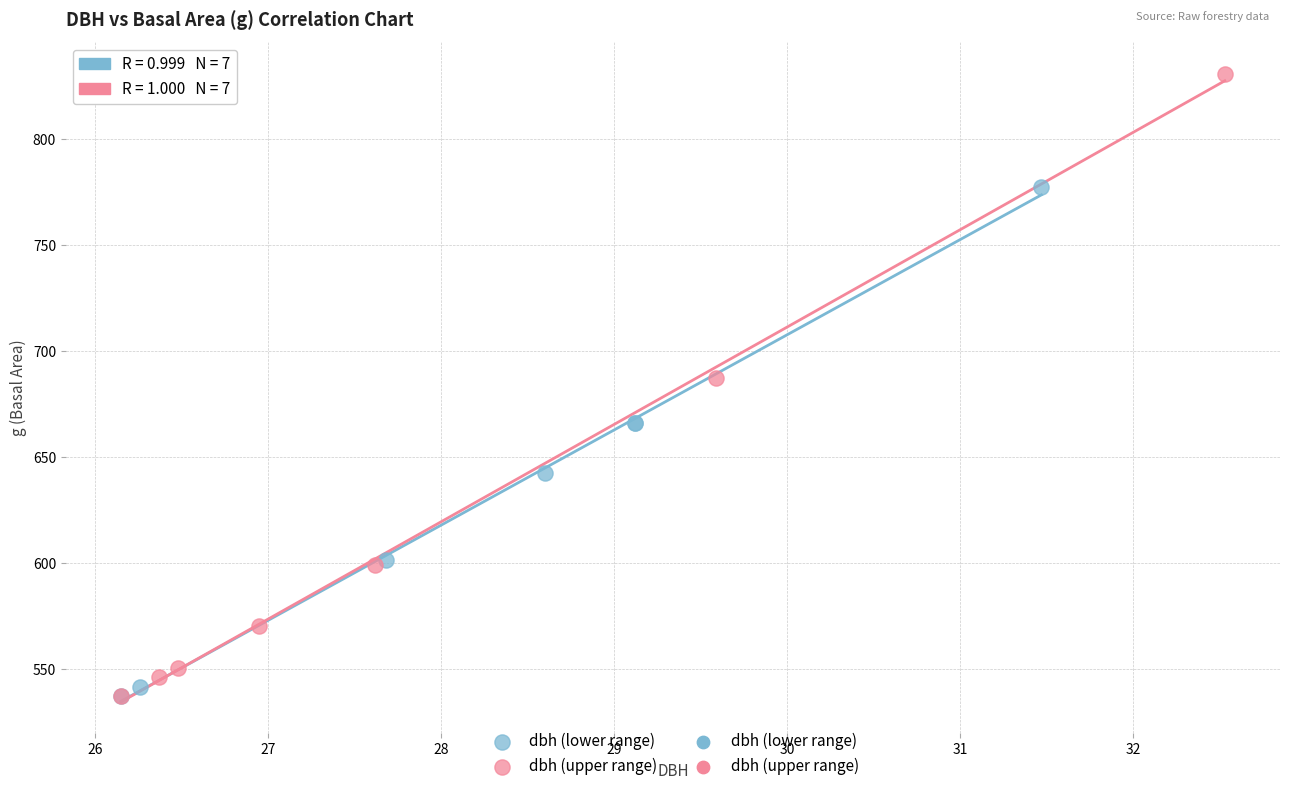

Which series contains the highest Y value?

dbh (upper range)